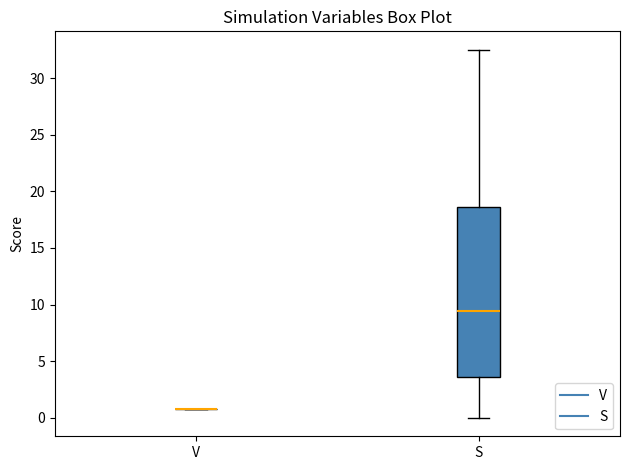

Reading left to right, transcribe this box plot: for each box, give where its median line is, the range the box spans, and where its two whiskers end, as read against the y-axis. The values are not printed on the chart, so give them approximately, as read against the axis.

V: box collapsed to a line at 1.0, whiskers 1.0 to 1.0
S: median 9.5, box 3.5 to 18.5, whiskers 0.0 to 32.5